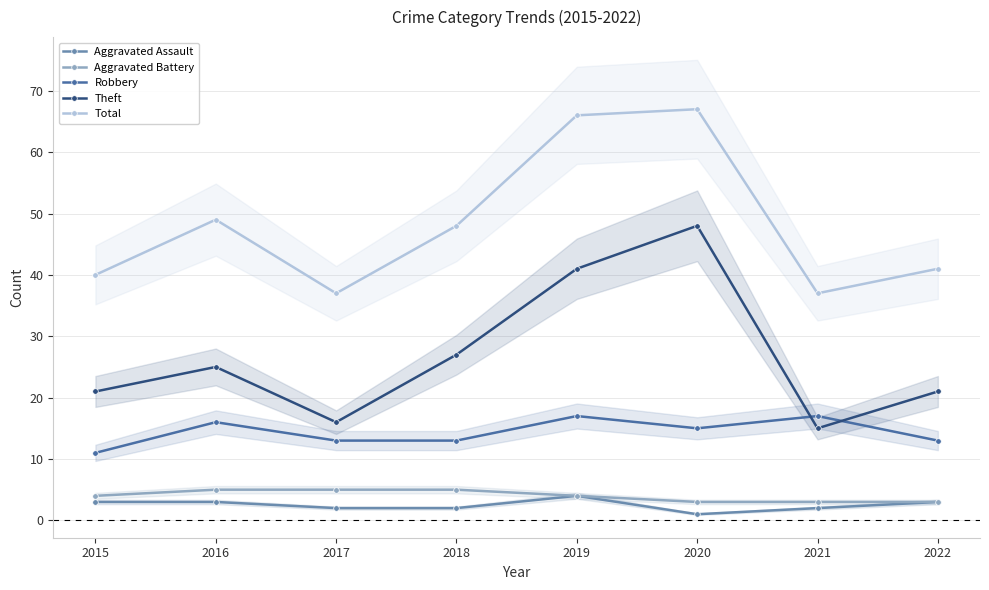

Which has a higher value, 2021 or 2020?

2021